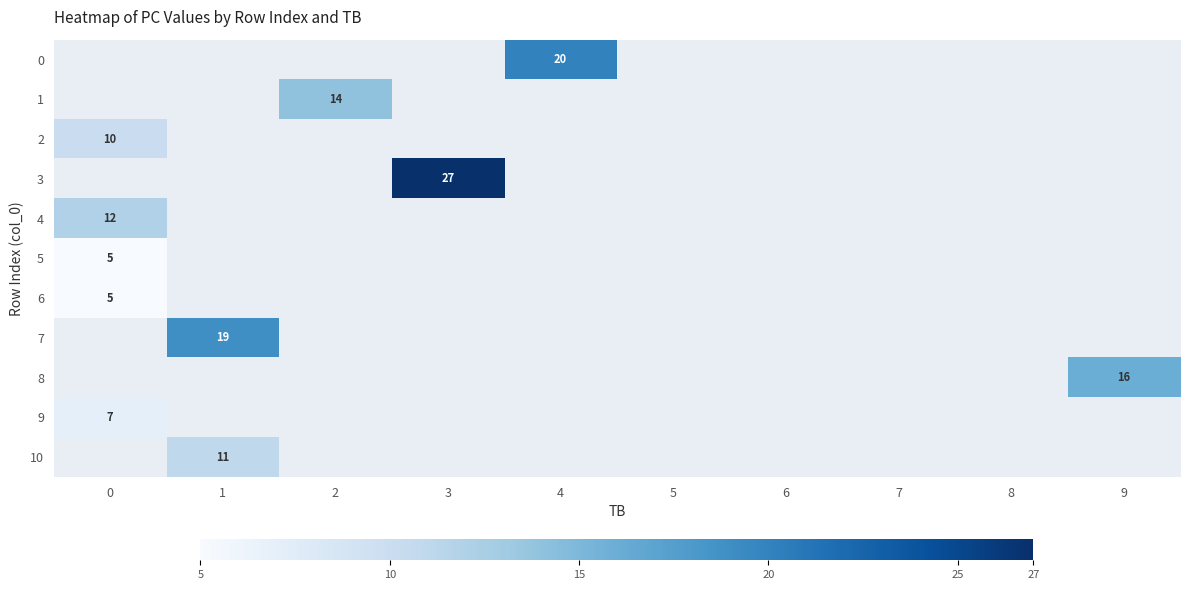

Count the number of data series in this chart.

11